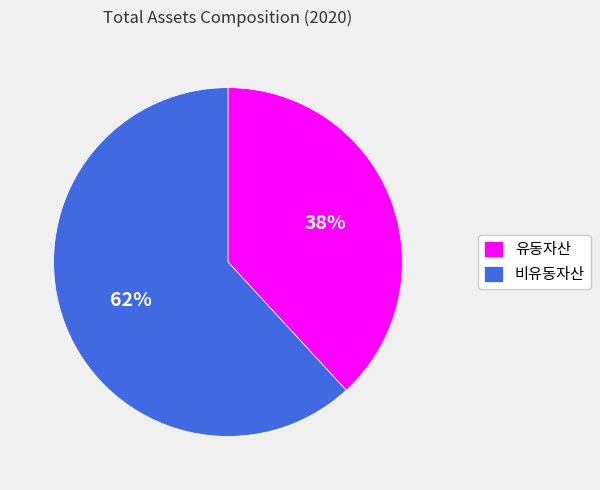

Which slice is the smallest?

유동자산